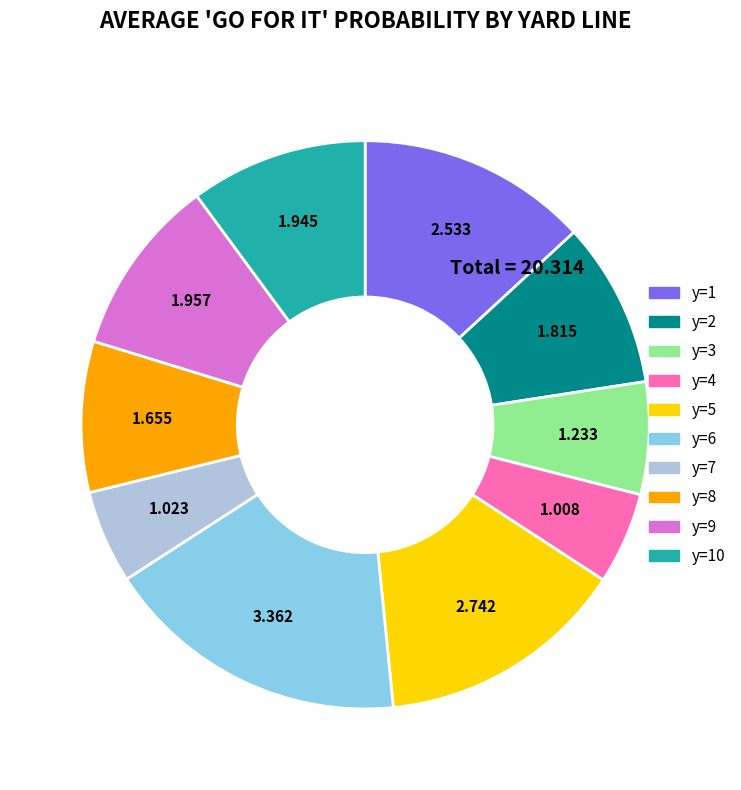

Does y=9 represent more than half of the total?

No